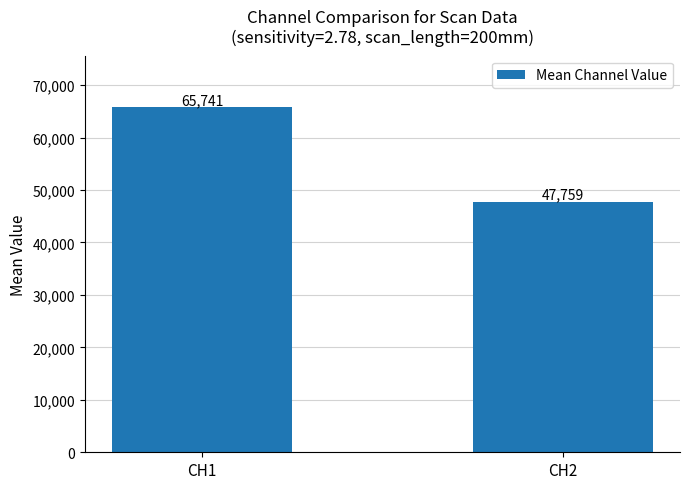

Rank the categories by value from lowest to highest.

CH2, CH1